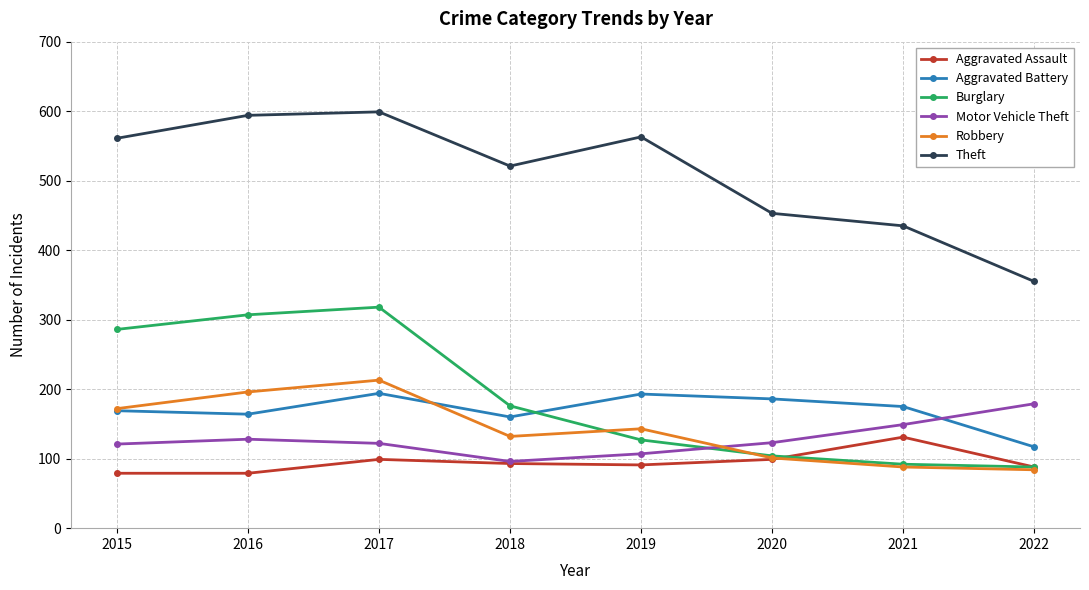

What is the spread (max minus min) of values at 2019?

472